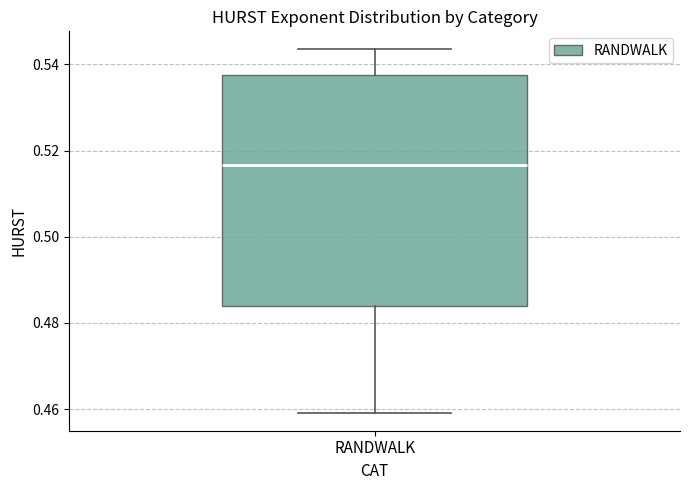

Read this box plot against the y-axis: the position of the median line, the range covered by the box, and the ends of both whiskers. The values are not printed on the chart, so give them approximately, as read against the axis.

median 0.516, box 0.484 to 0.538, whiskers 0.460 to 0.544